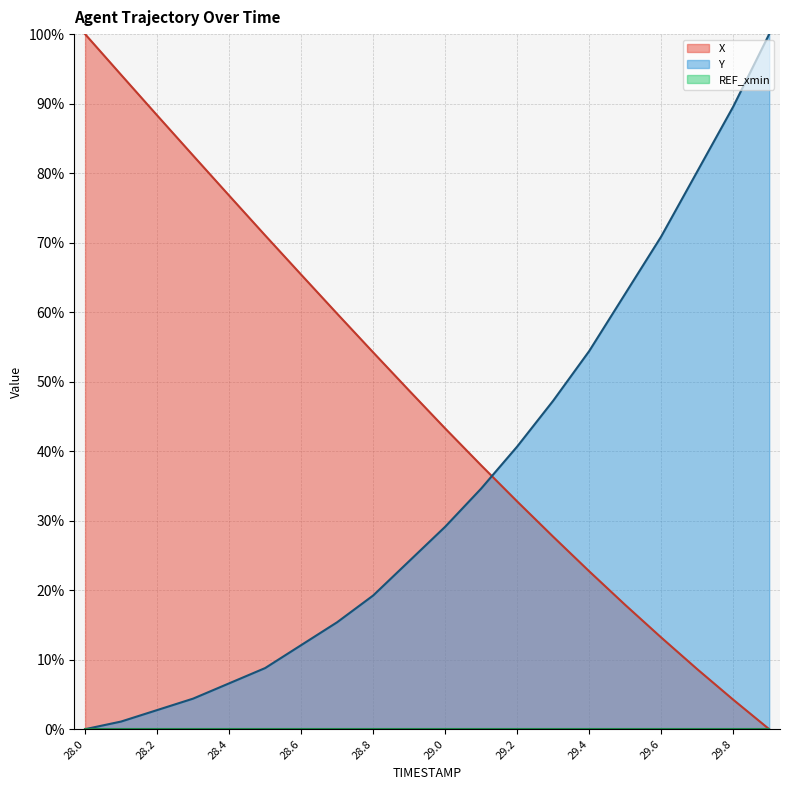

True or false: X has a value of 71.1 at 28.5.

True